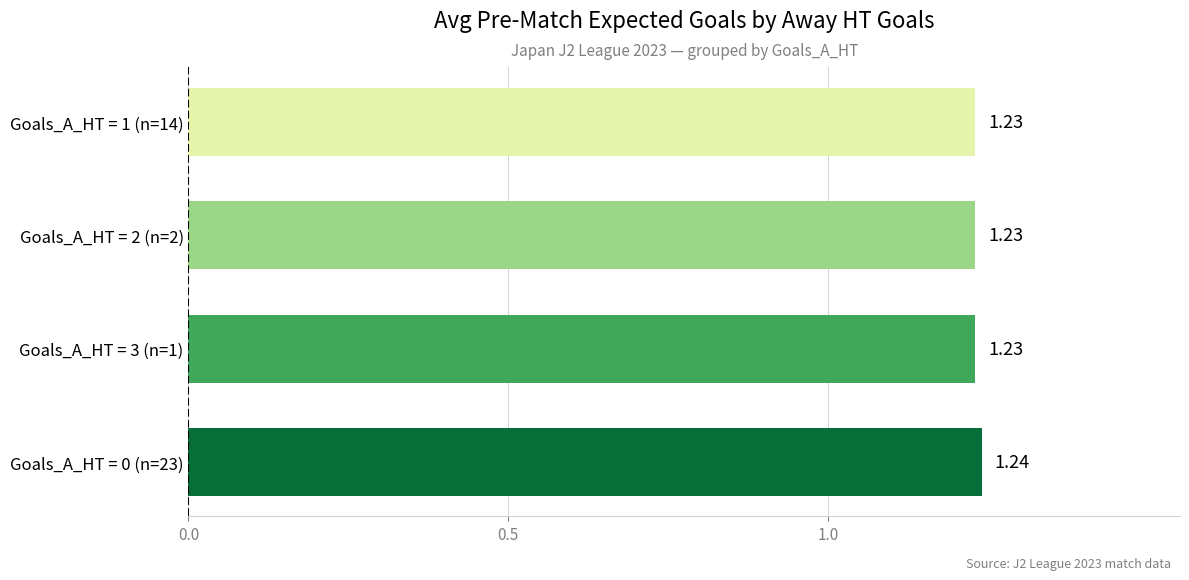

What is the sum of the values at Goals_A_HT = 2 (n=2) and Goals_A_HT = 1 (n=14)?

2.5